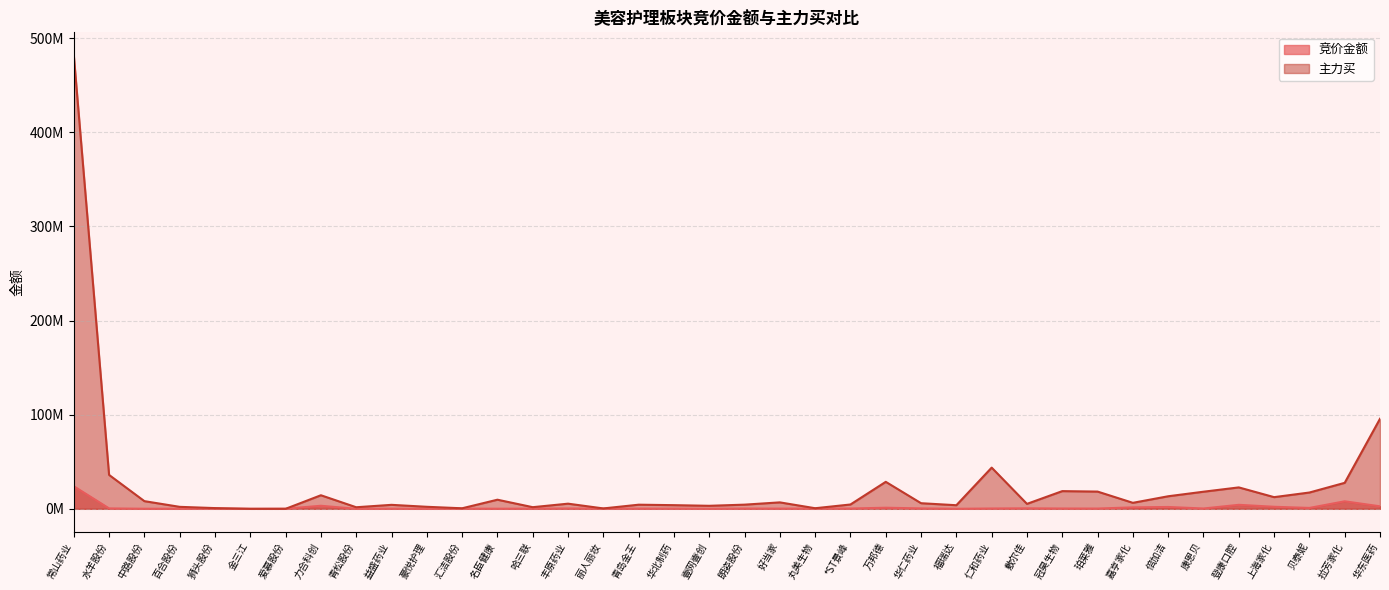

How many intersections are there between 竞价金额 and 主力买?

2